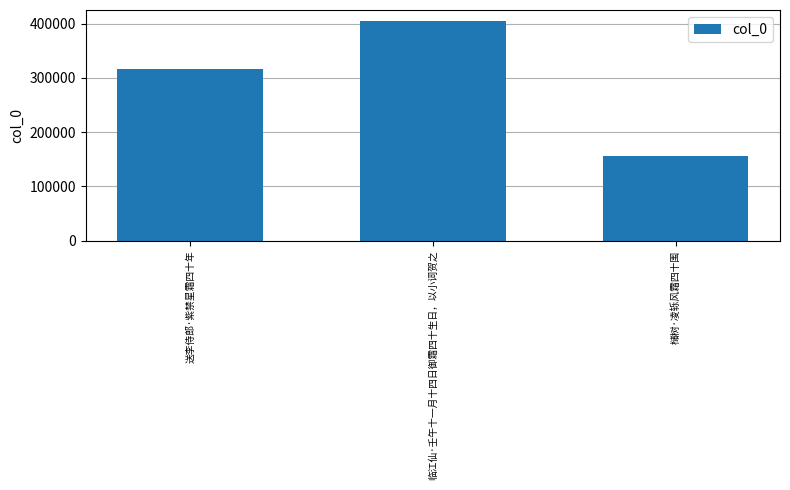

Rank the categories by value from highest to lowest.

临江仙·壬午十一月十四日御霜四十生日，以小词贺之, 送李侍郎·紫禁星霜四十年, 槠树·凌轹风霜四十围